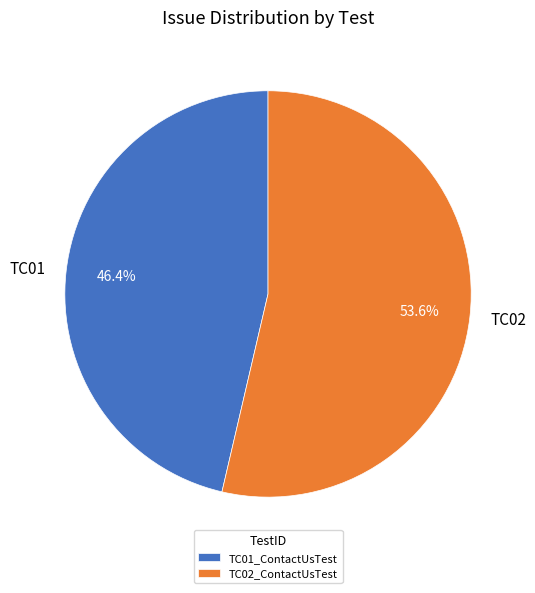

Approximately how many times larger is the value at TC01 compared to TC02?

0.9